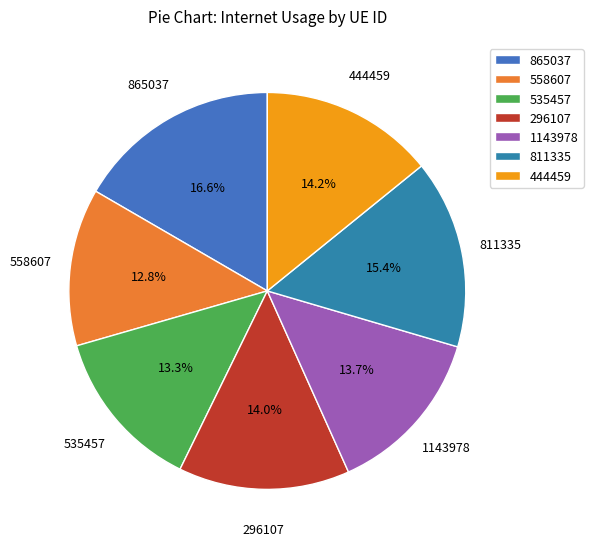

Do 444459 and 865037 together represent more than half of the pie?

No